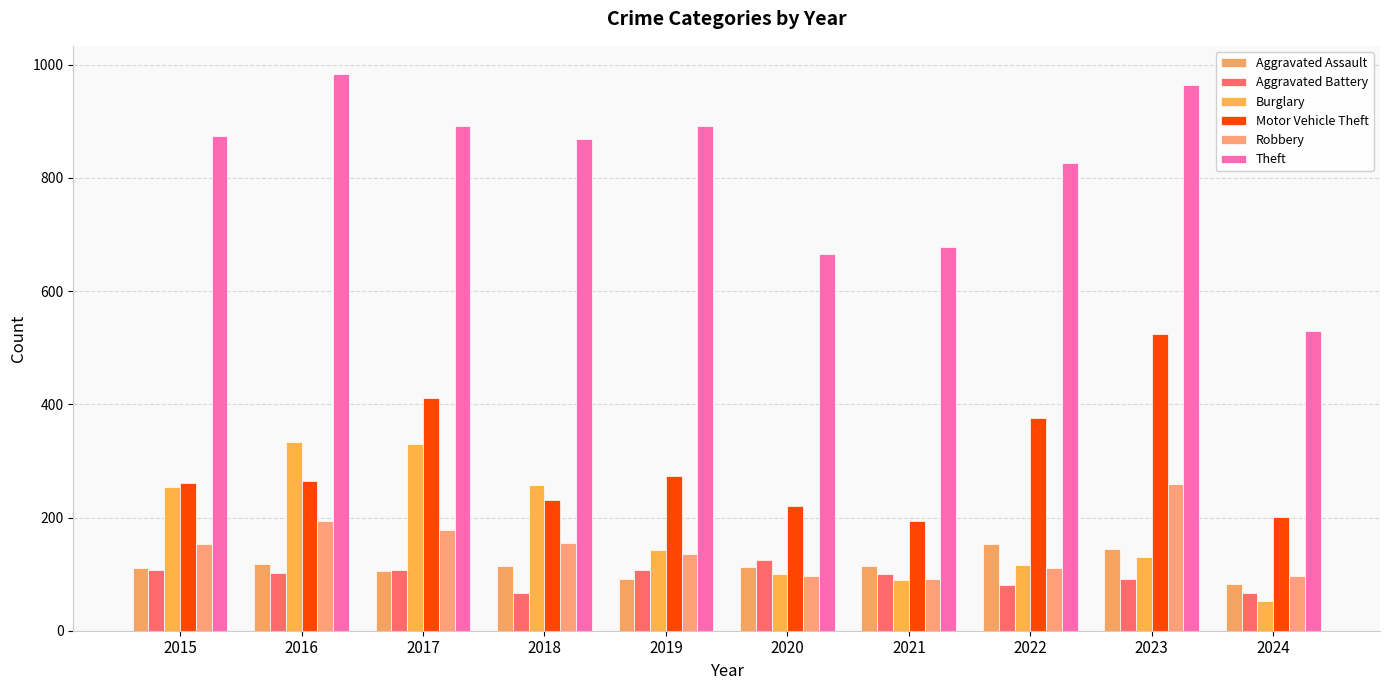

Rank the series by their maximum value, from highest to lowest.

Theft, Motor Vehicle Theft, Burglary, Robbery, Aggravated Assault, Aggravated Battery